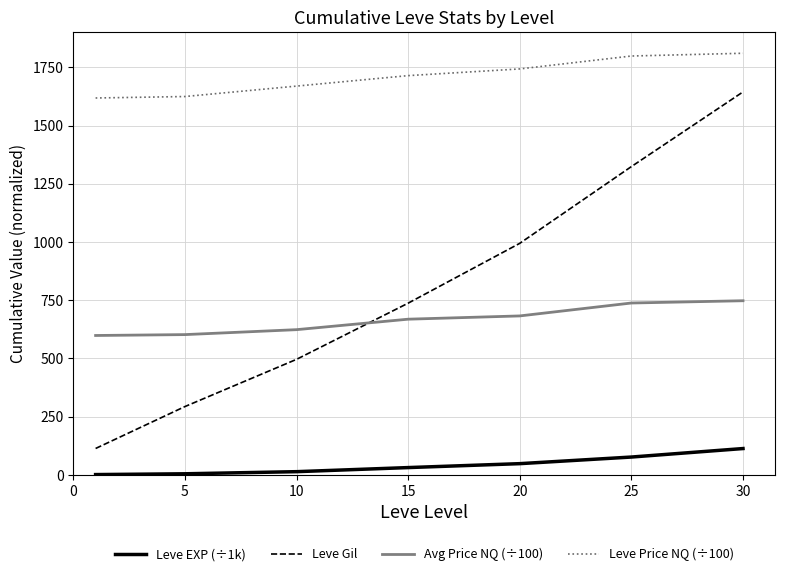

True or false: Leve Price NQ (÷100) has more than 2 points higher than both neighbors.

False